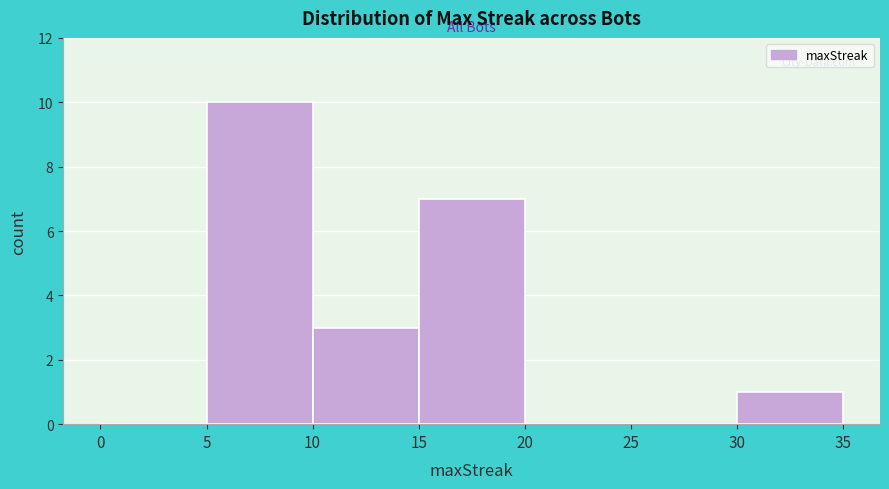

How tall is the bar that spans 15 to 20 on the x-axis? The values are not printed on the chart, so give them approximately, as read against the axis.

7